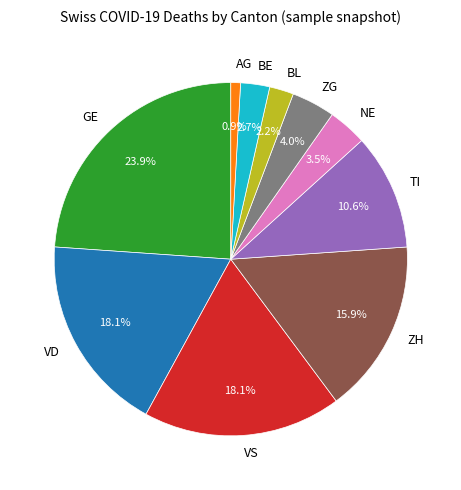

Is it true that TI is 2% of the pie?

False